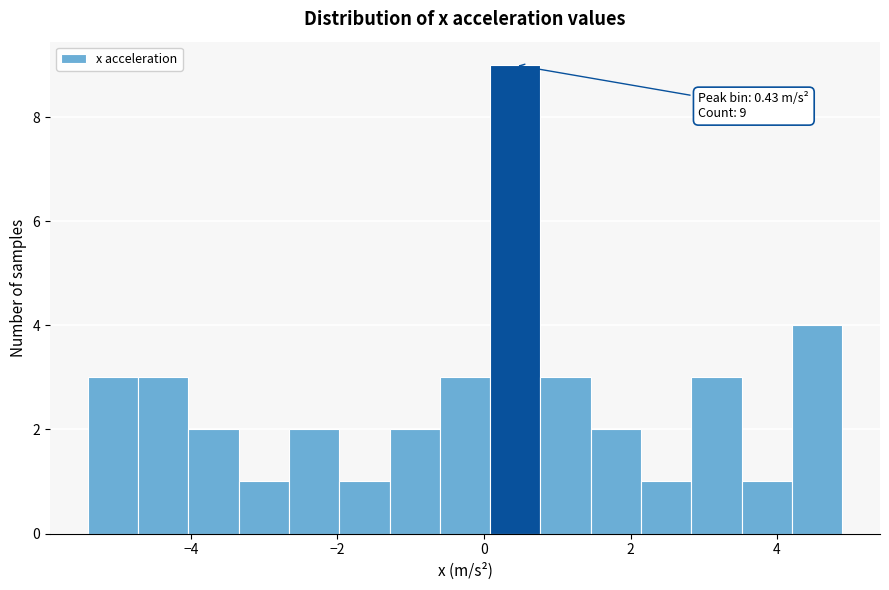

Read against the x-axis, roughly where is the centre of the tallest bar?

0.4